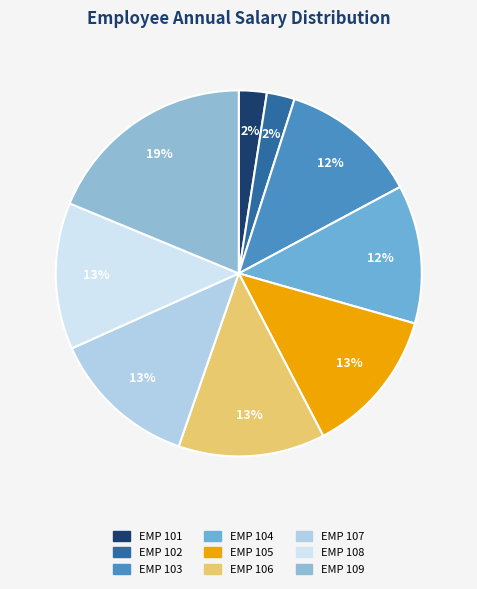

Count the number of slices in the pie.

9